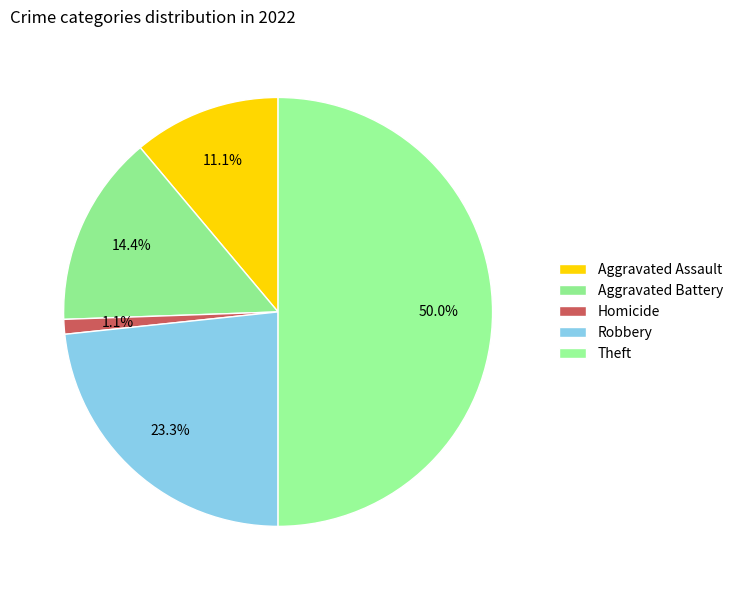

What portion of the pie excludes Aggravated Battery?

85.6%